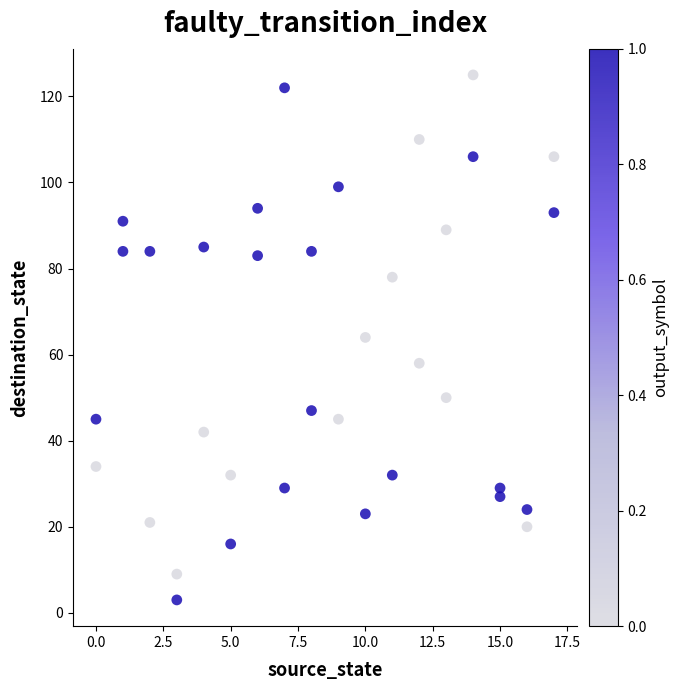

What is the range of X values (max minus min)?

17